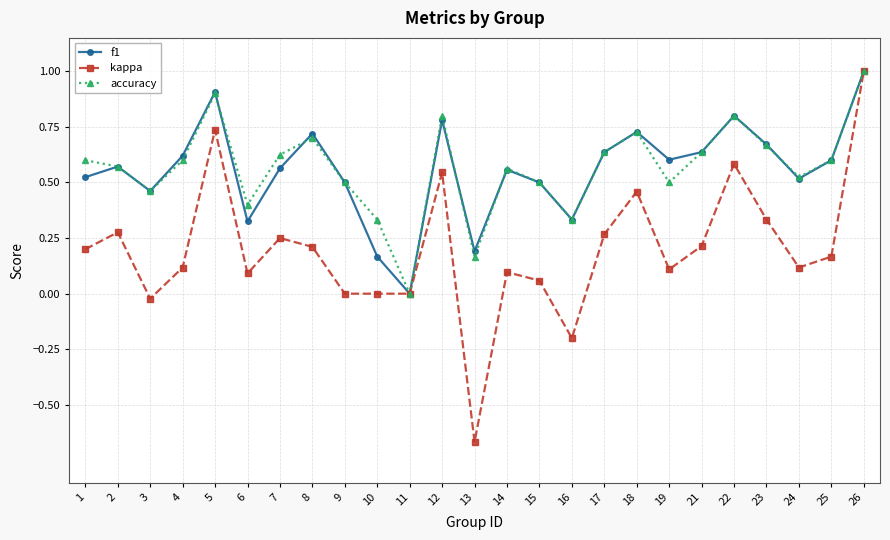

What is the difference between the highest and lowest values at 7?

0.4